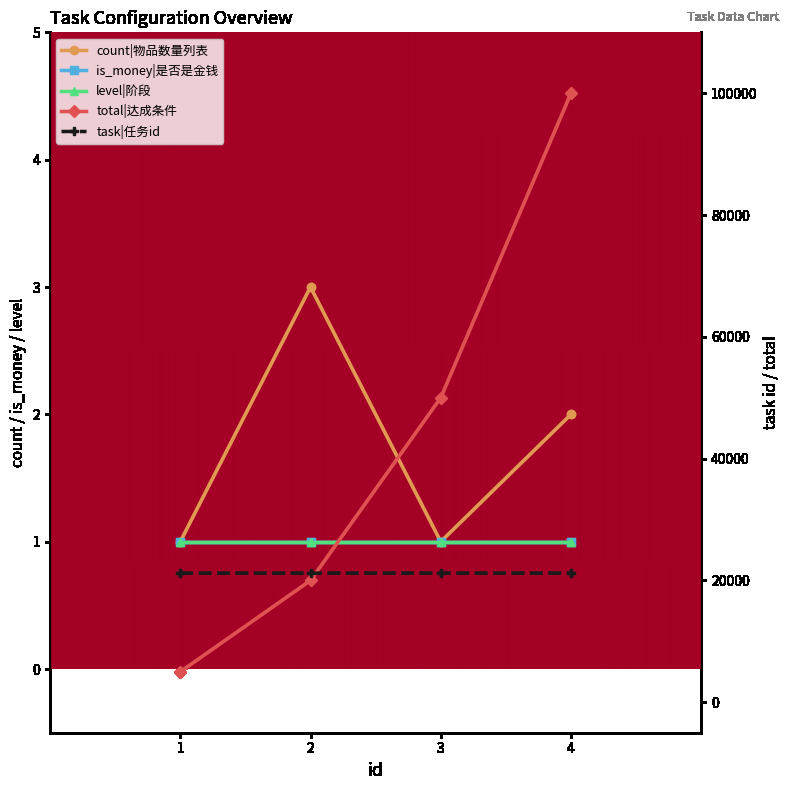

What is the sum of the task|任务id values at 1 and 3?

42400